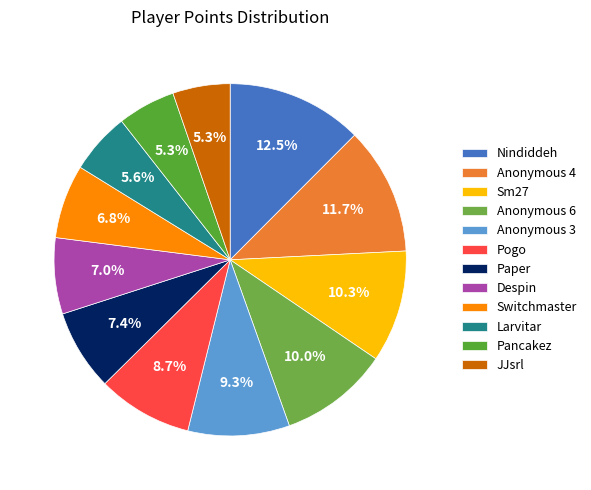

What percentage is the Anonymous 4 slice, to the nearest percent?

12%